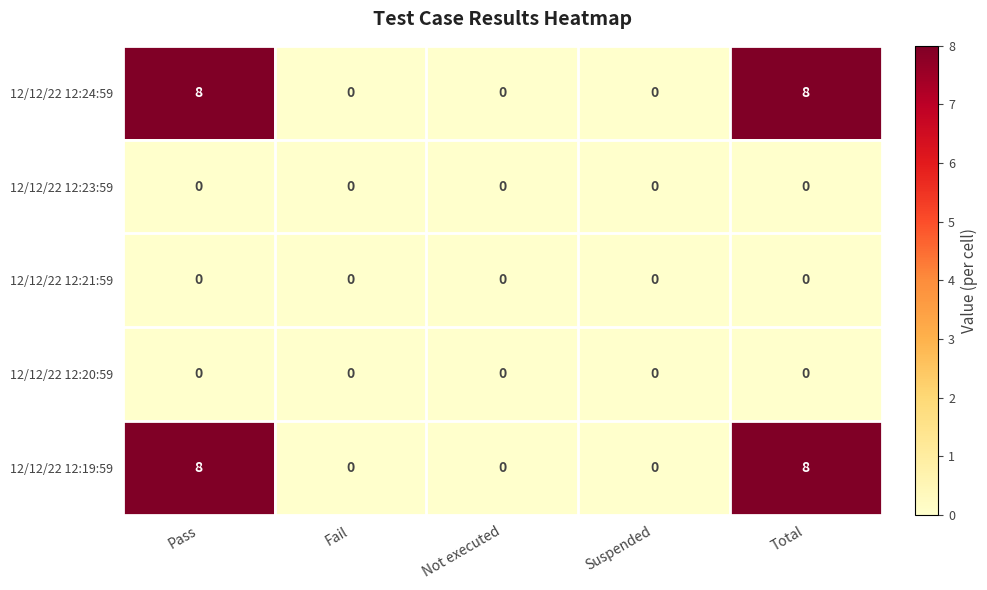

True or false: 12/12/22 12:21:59 has a value of 0 at Total.

True